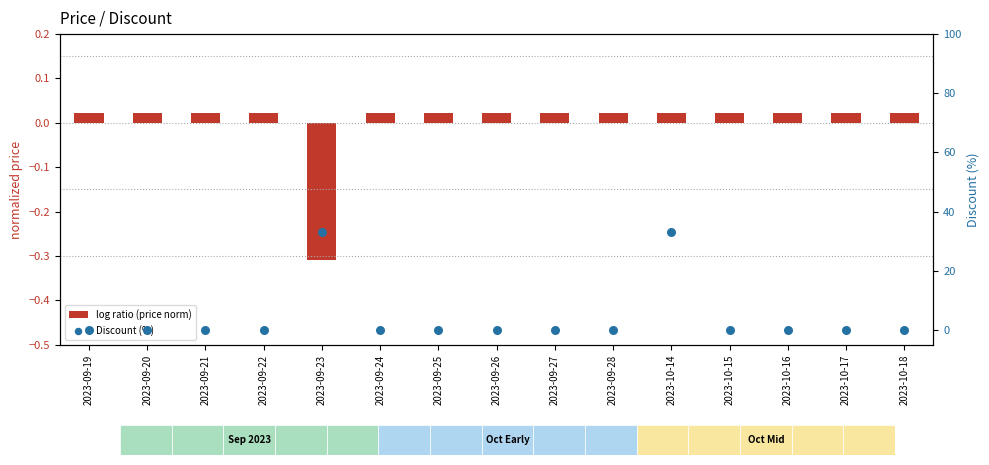

At which category is the sum across all series the highest?

2023-10-14